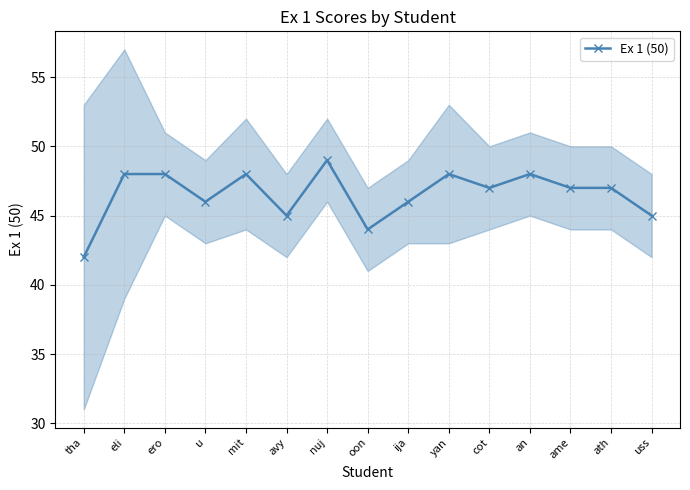

What is the sum of all values?

698